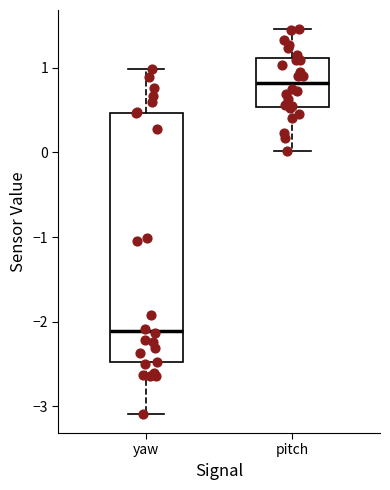

Which box has the highest median line?

pitch